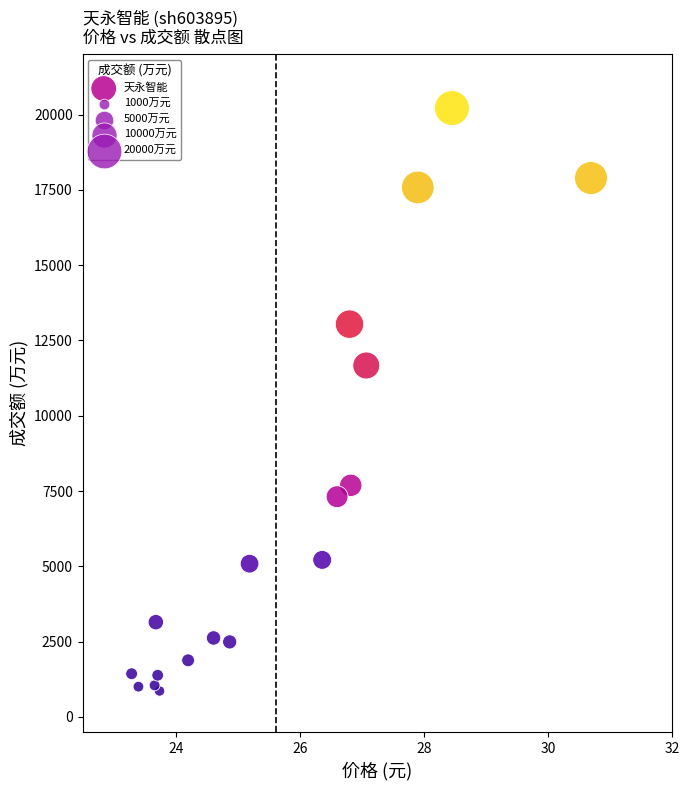

What Y value in the scatter plot is closest to 10537?

11667